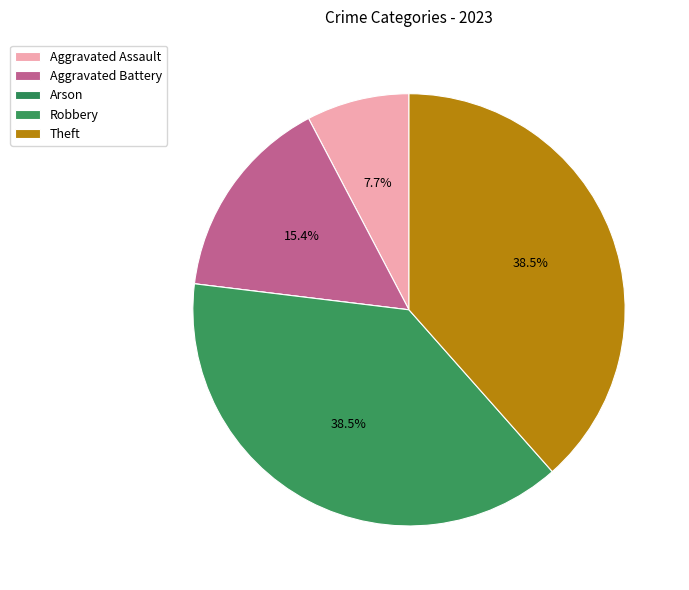

To the nearest percent, what is the difference between the largest and smallest slice percentages?

38%